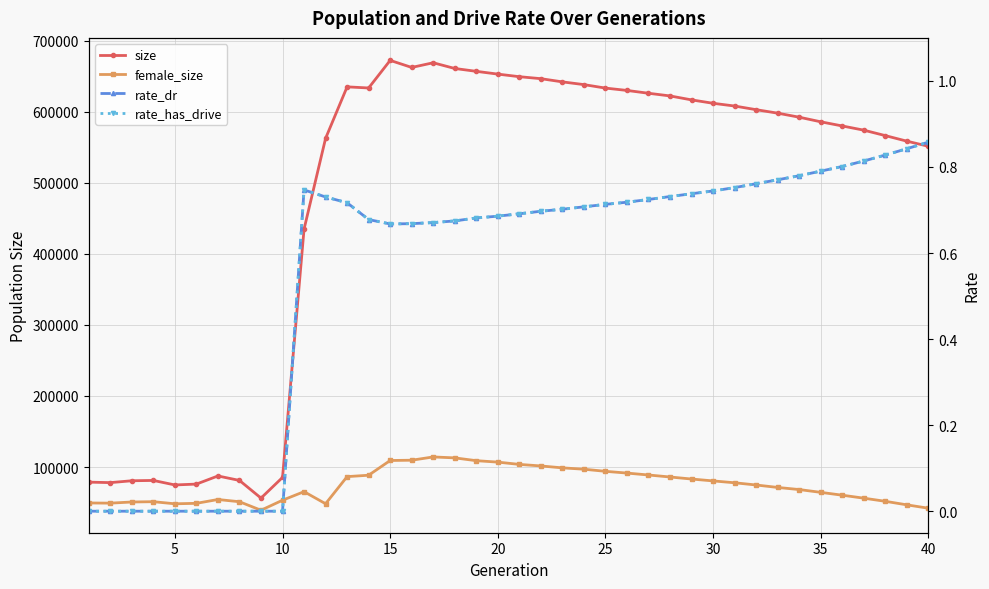

How many data points in rate_has_drive are above 0?

30